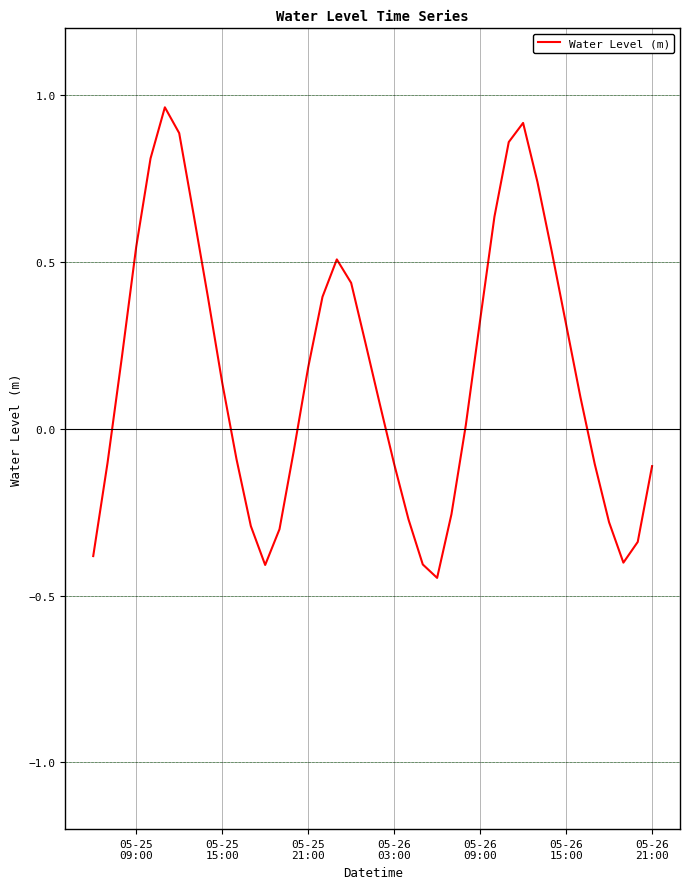

What is the difference between the maximum and minimum values?

1.4